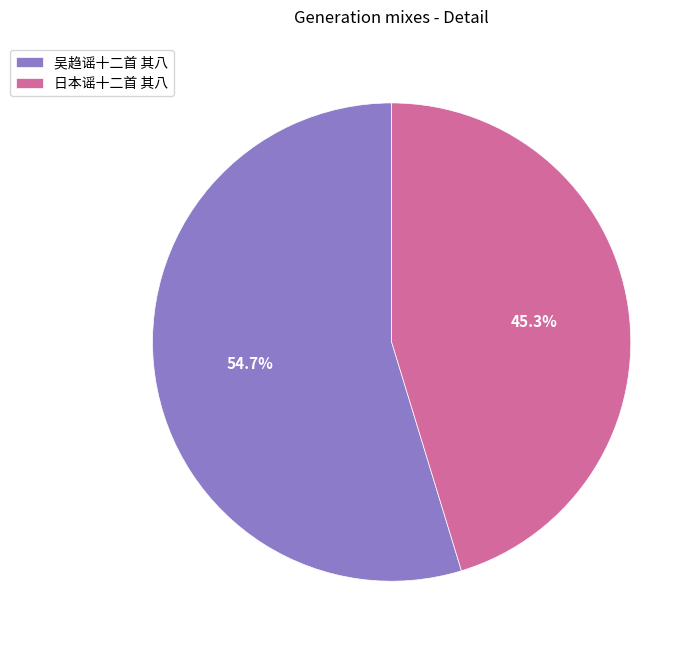

To the nearest percent, what percentage of the pie is 吴趋谣十二首 其八?

55%